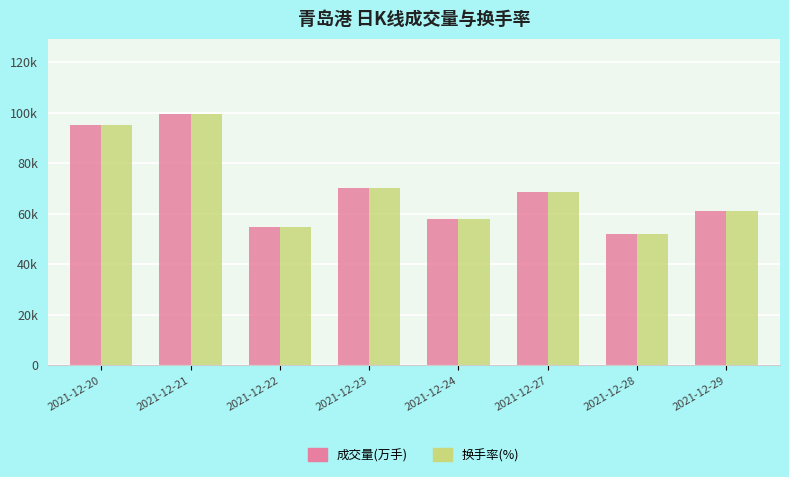

What are all the series names shown in the legend?

成交量(万手), 换手率(%)